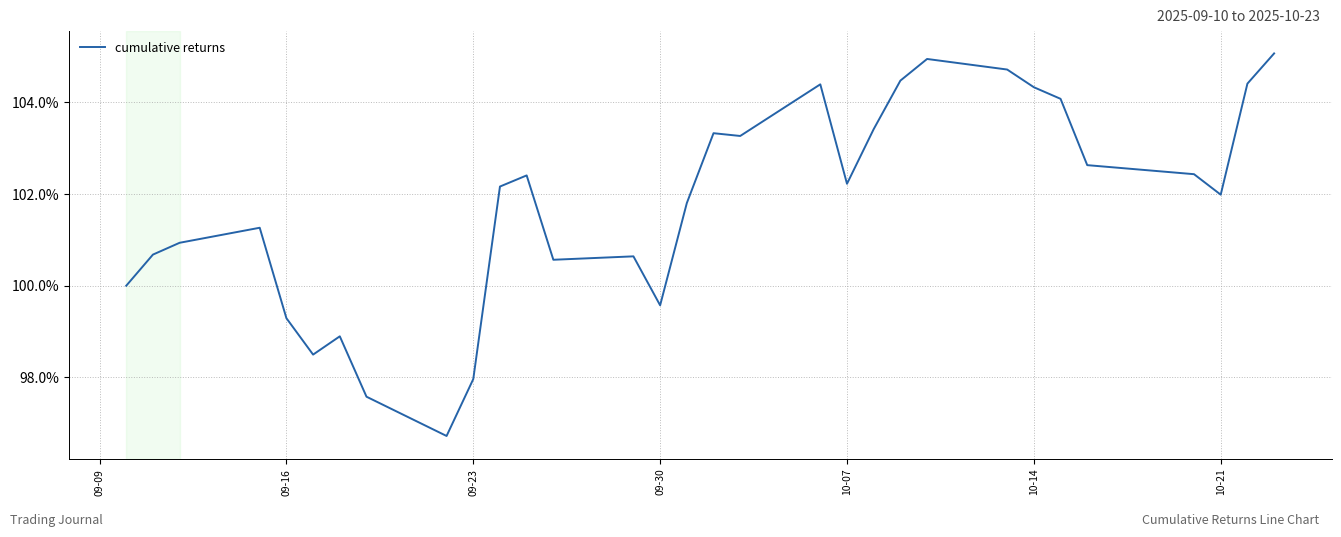

What is the minimum value shown in the chart?

96.7